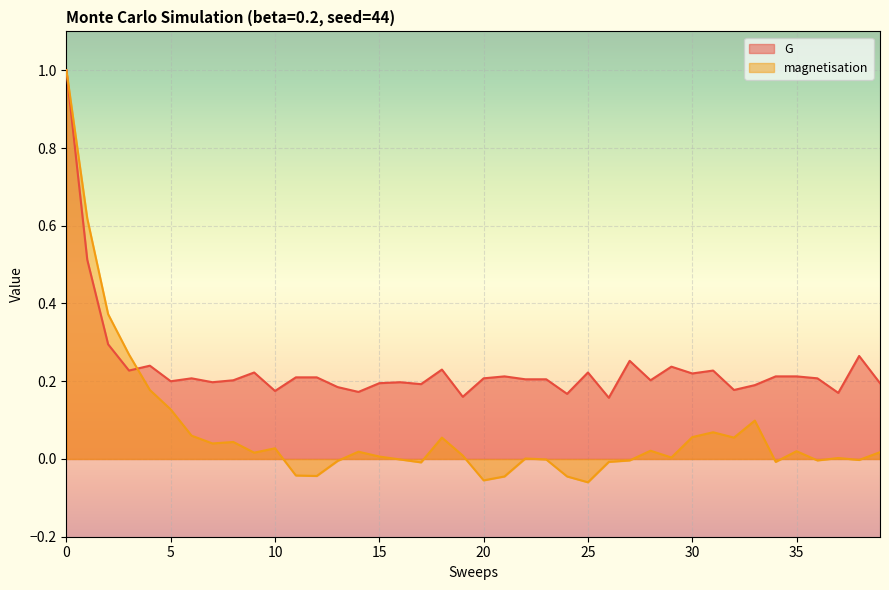

What is the sum of the G values at 18 and 7?

0.4